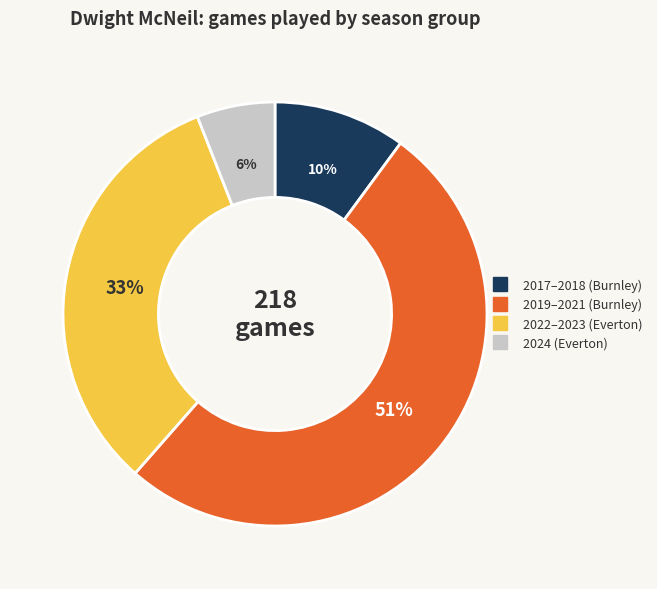

To the nearest percent, what is the difference between the largest and smallest slice percentages?

45%